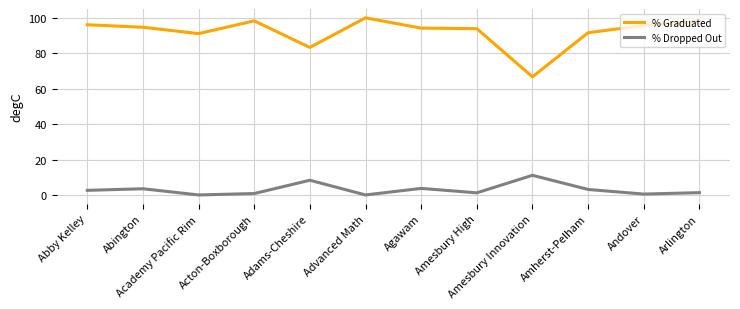

What value does the % Dropped Out series have at Agawam?

3.7